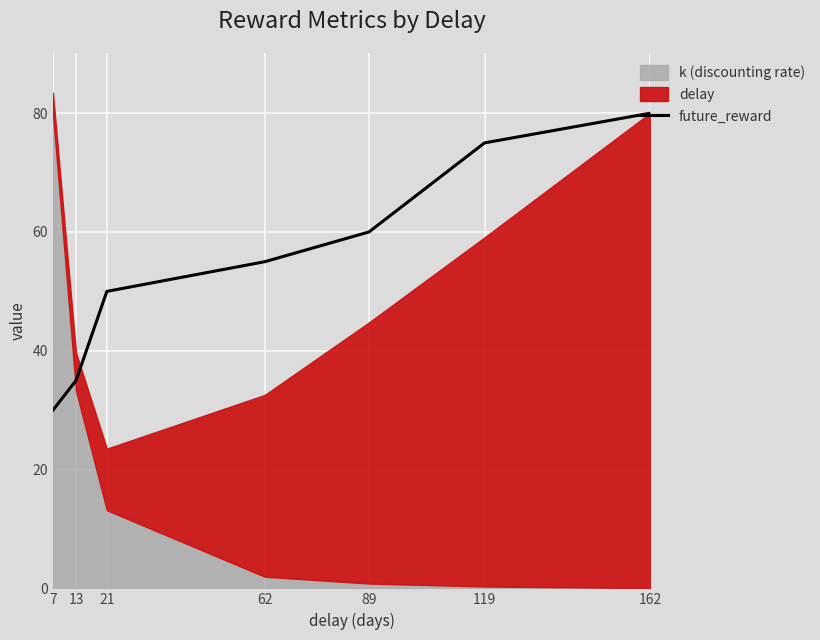

What is the value of the 2nd point from the left?

35